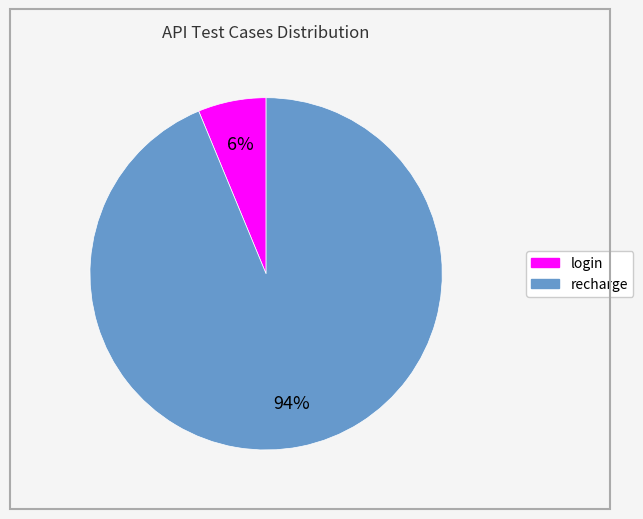

Rank the categories by value from lowest to highest.

login, recharge